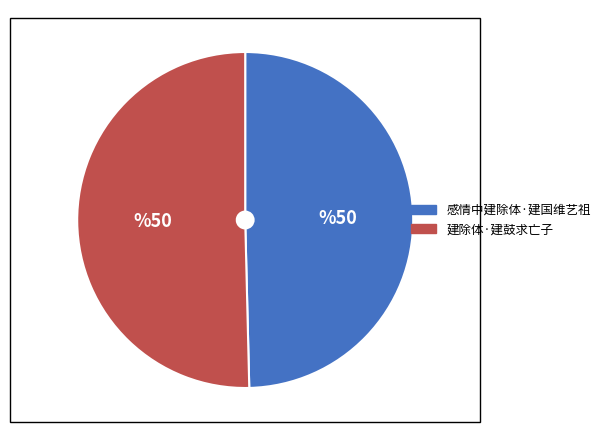

Which slice represents more than half of the pie?

建除体·建鼓求亡子